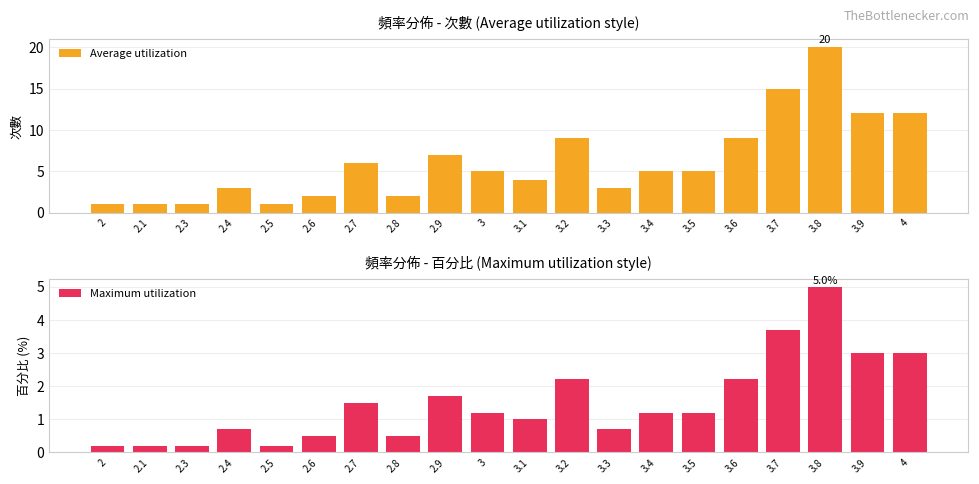

Rank the series by their average value, from lowest to highest.

Maximum utilization, Average utilization